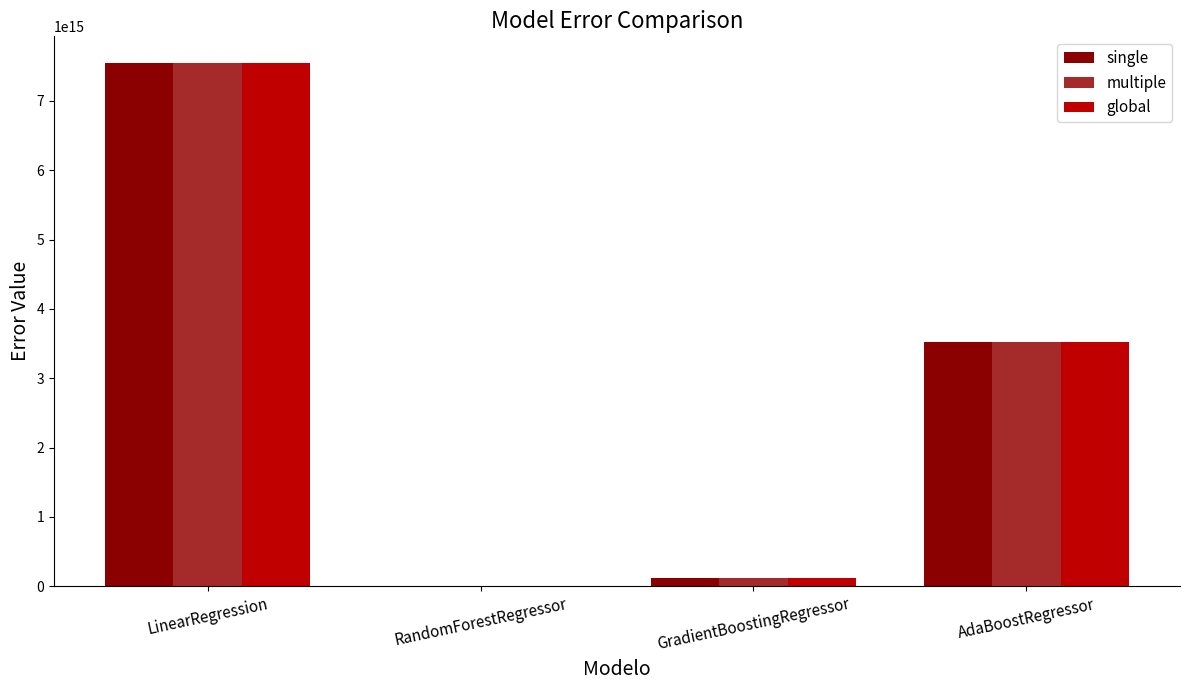

What are all the series names shown in the legend?

single, multiple, global